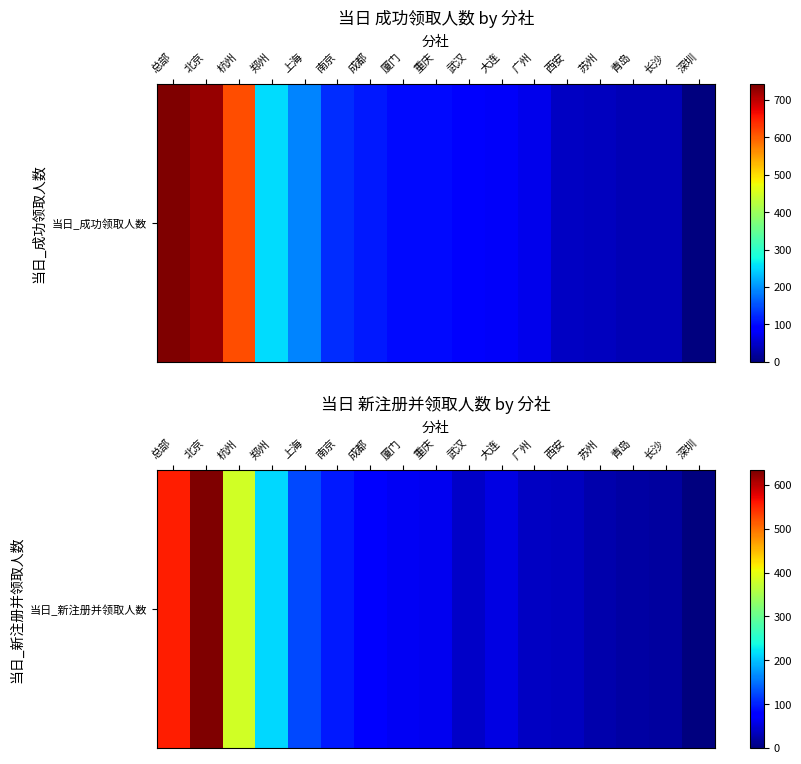

List the labels in order of value, smallest first.

深圳, 长沙, 青岛, 苏州, 西安, 广州, 武汉, 大连, 重庆, 厦门, 成都, 南京, 上海, 郑州, 杭州, 总部, 北京